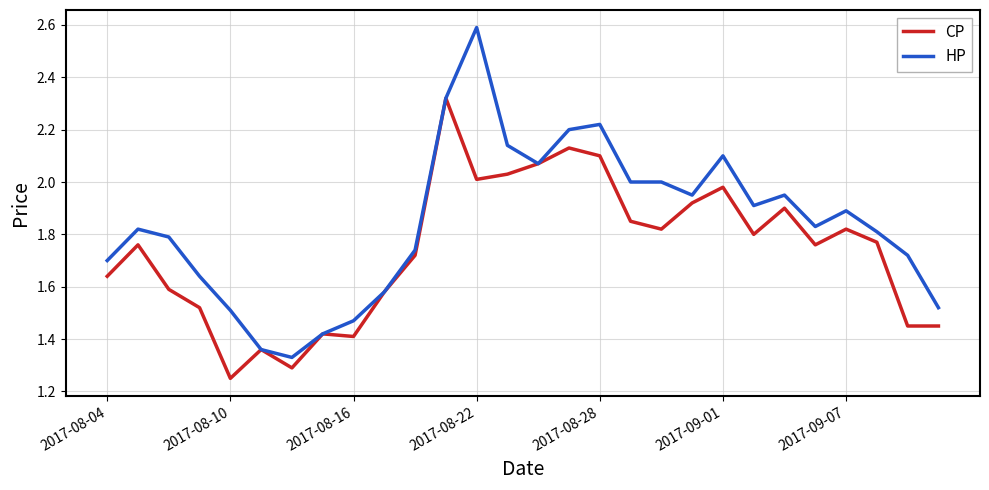

Which series has the largest total across all categories?

HP